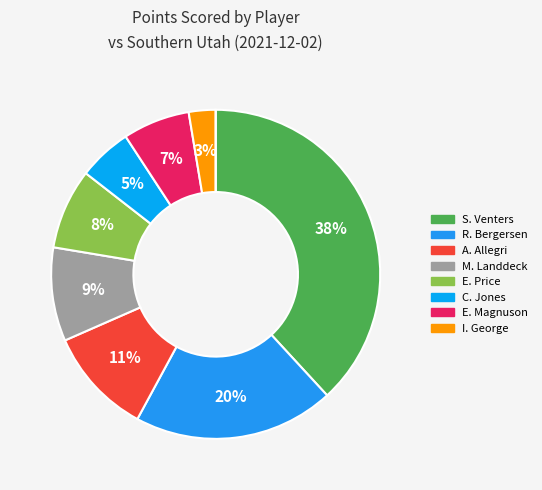

To the nearest percent, what is the difference between the largest and smallest slice percentages?

38%